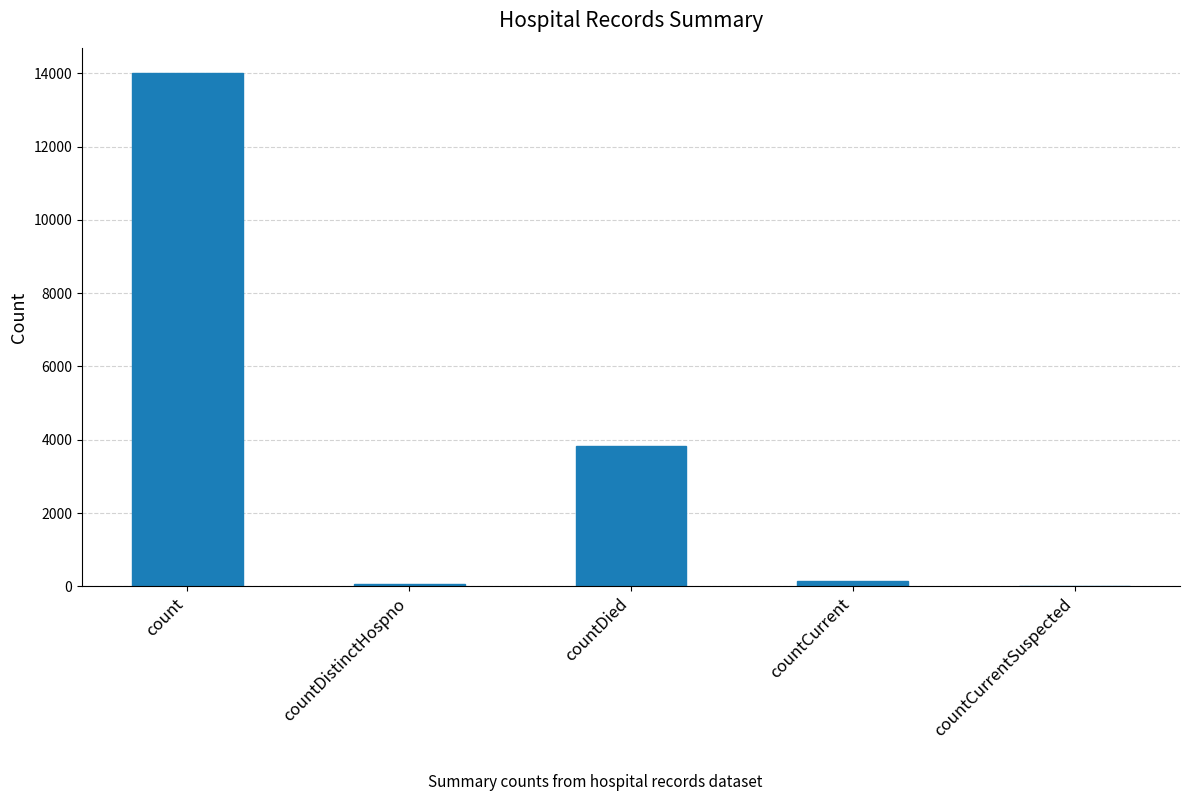

Are the bars horizontal?

No